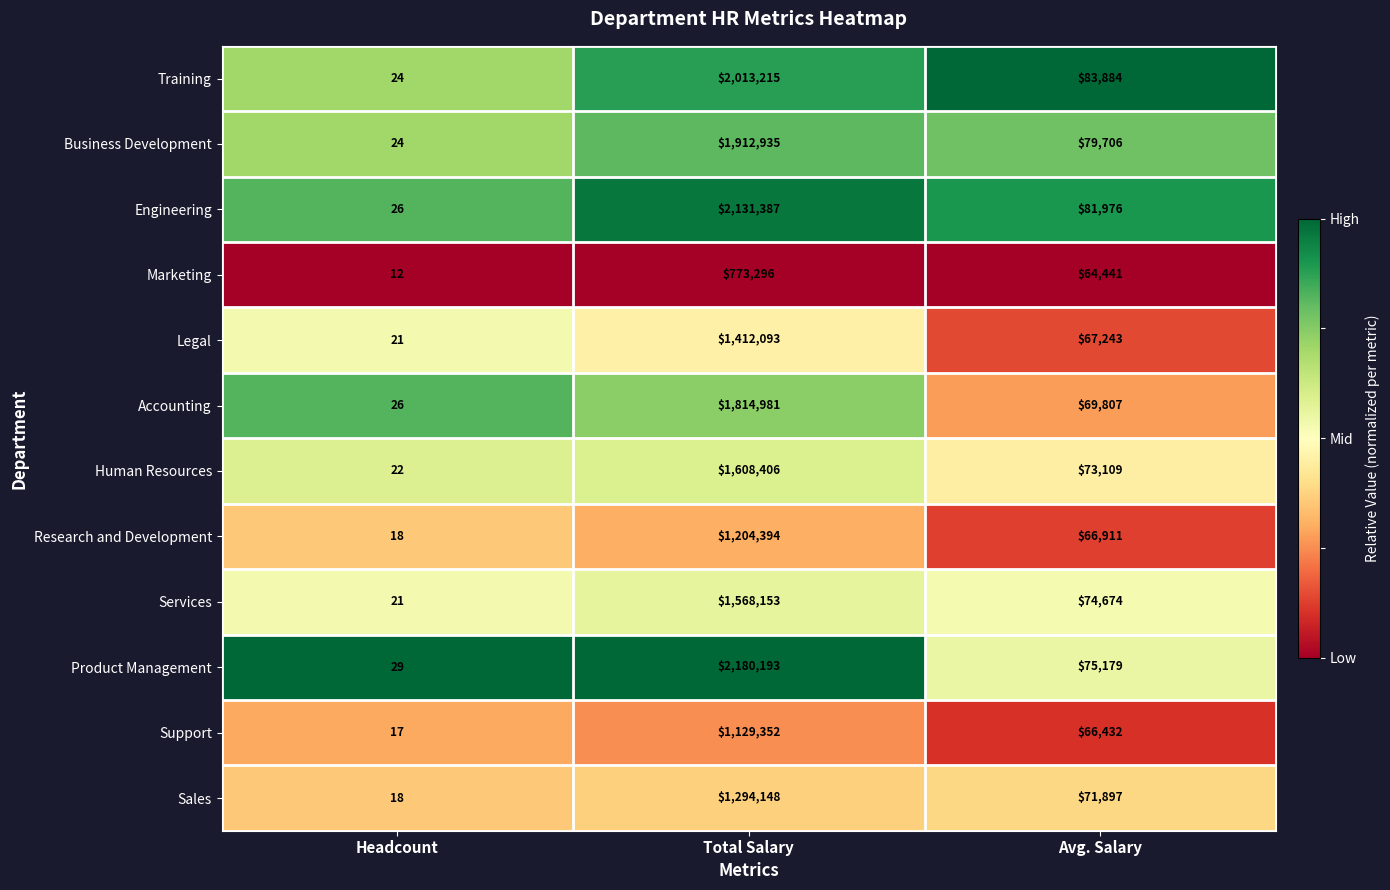

Which label corresponds to the largest value in the chart?

Total Salary